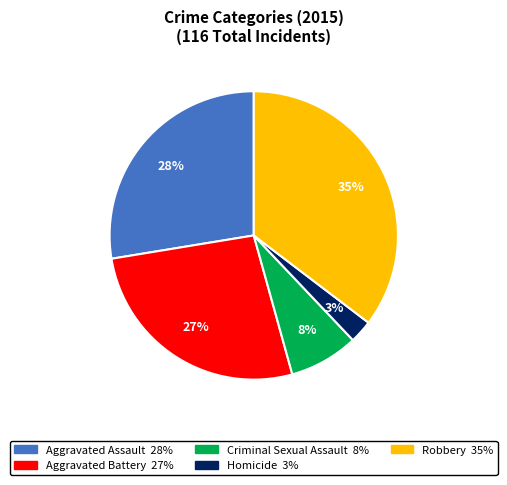

Do Robbery and Aggravated Assault together represent more than half of the pie?

Yes